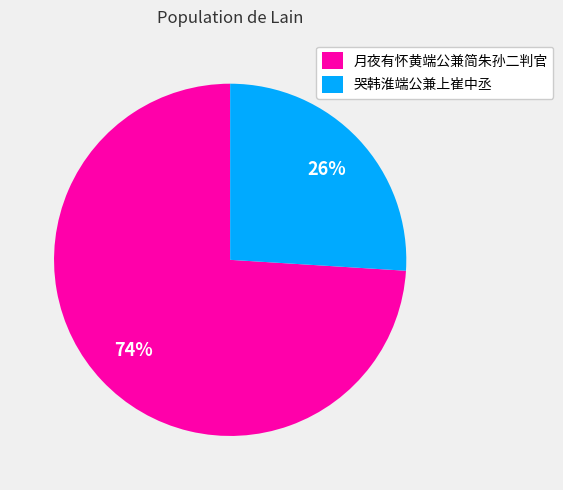

What percentage is the 月夜有怀黄端公兼简朱孙二判官 slice, to the nearest percent?

74%